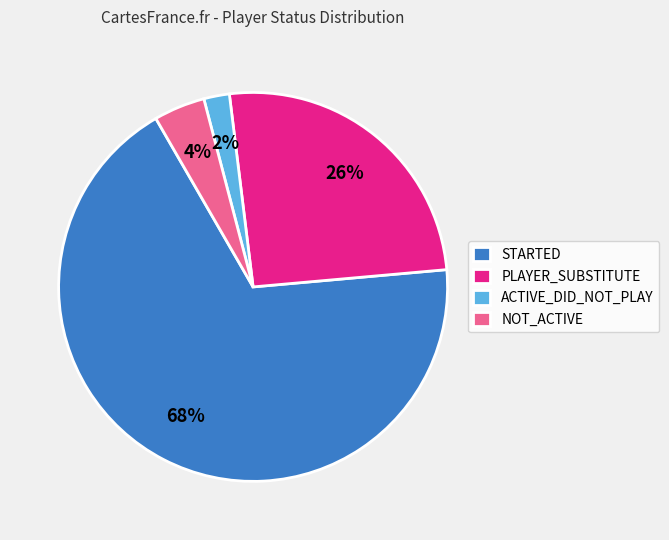

Which has a higher value, ACTIVE_DID_NOT_PLAY or NOT_ACTIVE?

NOT_ACTIVE